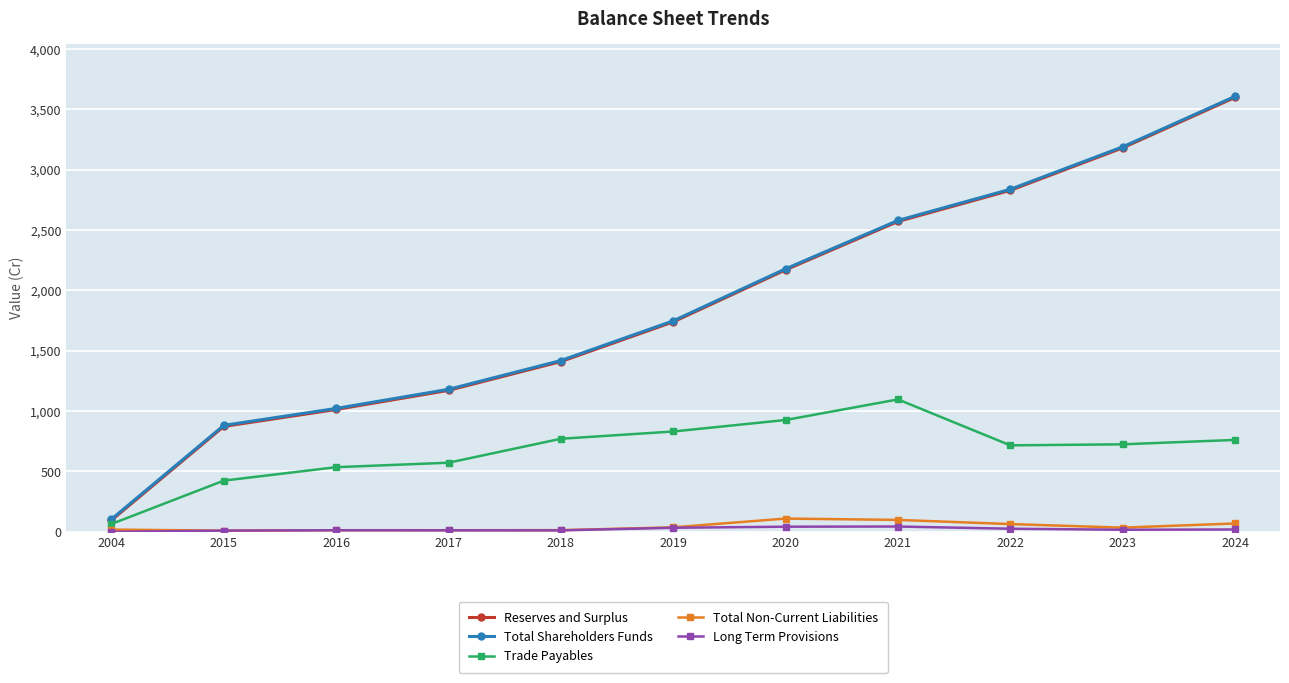

Is the value of Reserves and Surplus at 2019 greater than the value of Long Term Provisions at 2016?

Yes